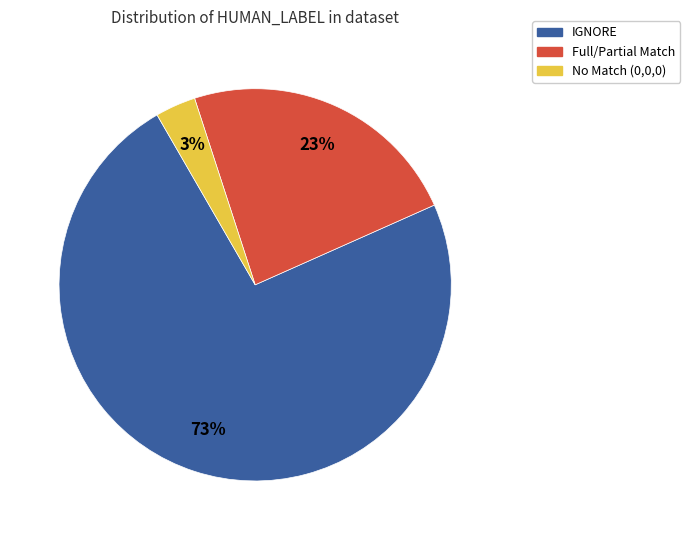

How many slices are in this pie chart?

3